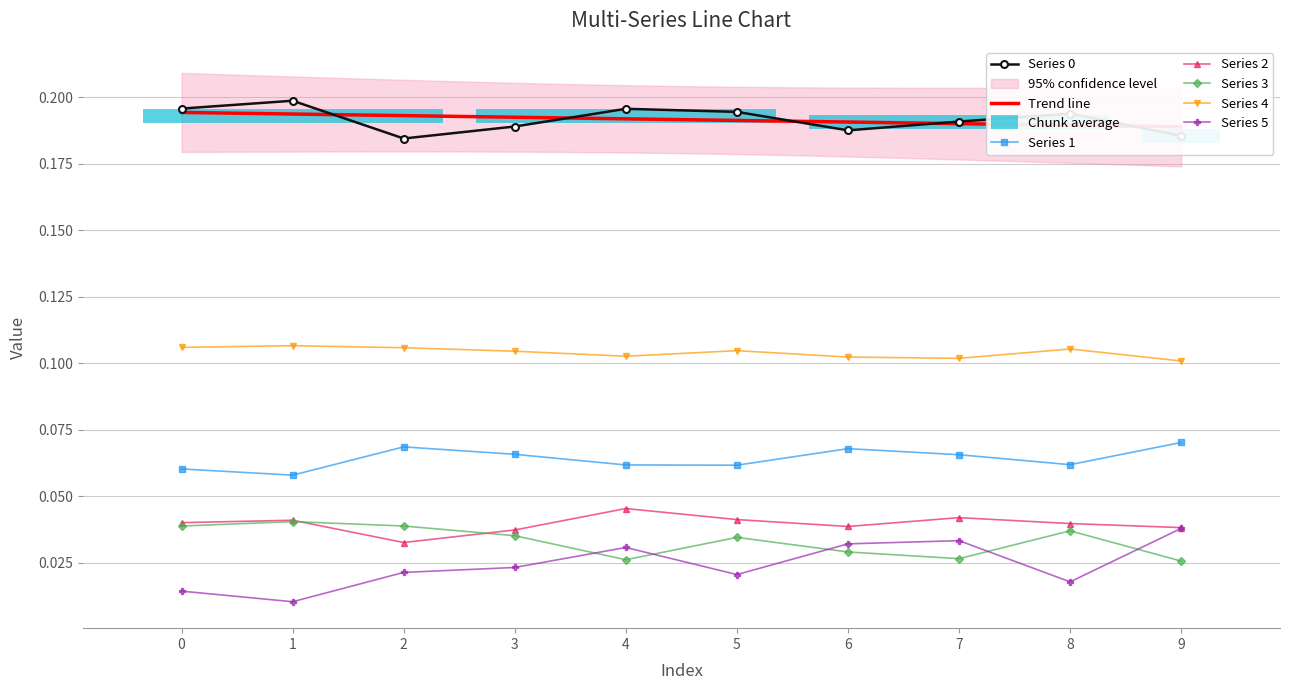

Reading left to right, transcribe all the data shown in this chart.

0: 0.2	0.2	0.2	0.2	0.2	0.2	0.2	0.2	0.2	0.2
1: 0.1	0.1	0.1	0.1	0.1	0.1	0.1	0.1	0.1	0.1
2: 0.0	0.0	0.0	0.0	0.0	0.0	0.0	0.0	0.0	0.0
3: 0.0	0.0	0.0	0.0	0.0	0.0	0.0	0.0	0.0	0.0
4: 0.1	0.1	0.1	0.1	0.1	0.1	0.1	0.1	0.1	0.1
5: 0.0	0.0	0.0	0.0	0.0	0.0	0.0	0.0	0.0	0.0